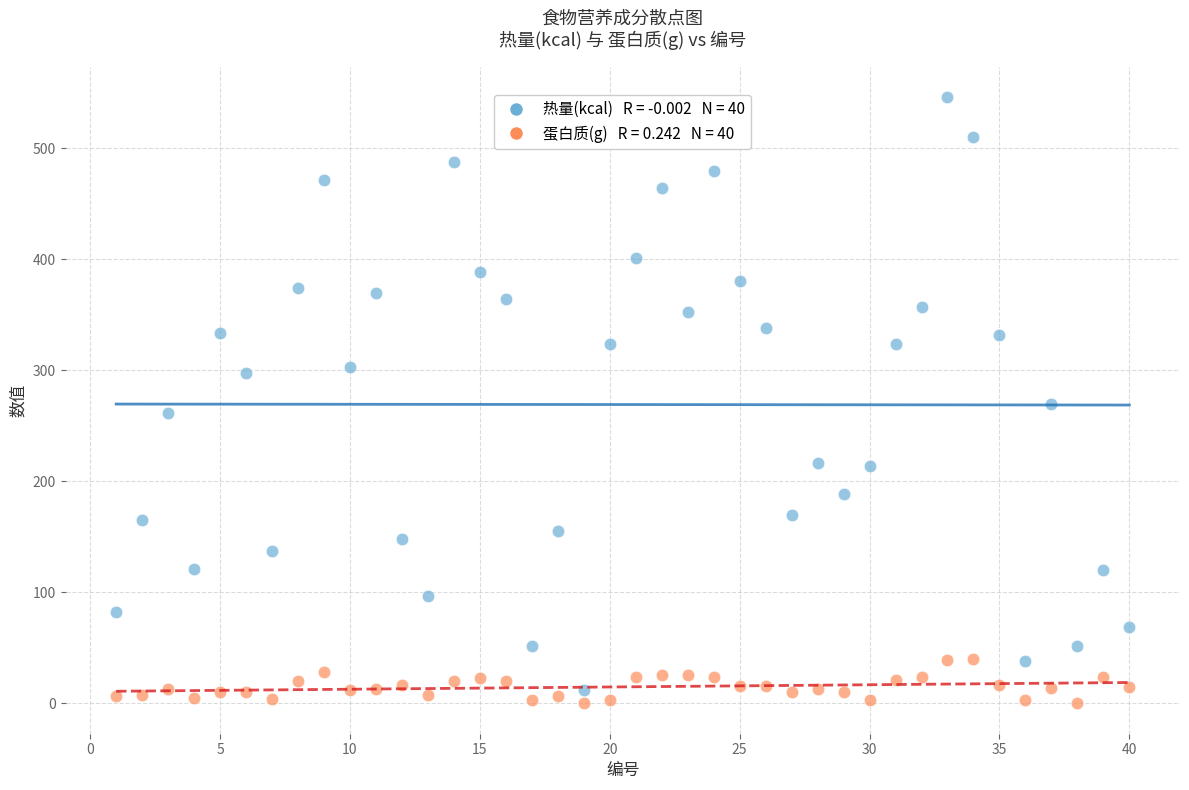

Across all data points, what is the range of X values (max minus min)?

39.0